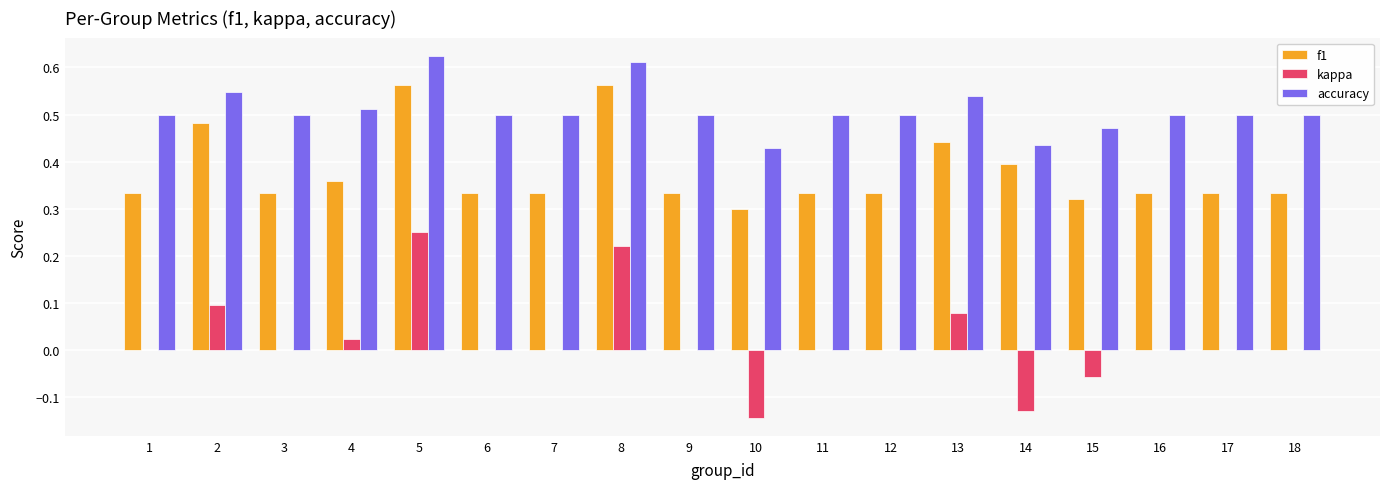

True or false: f1 has a value of 0.4 at 13.

True